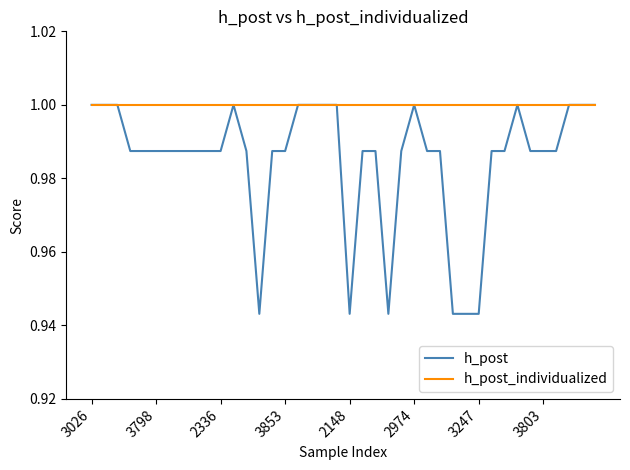

Which series has the largest total across all categories?

h_post_individualized